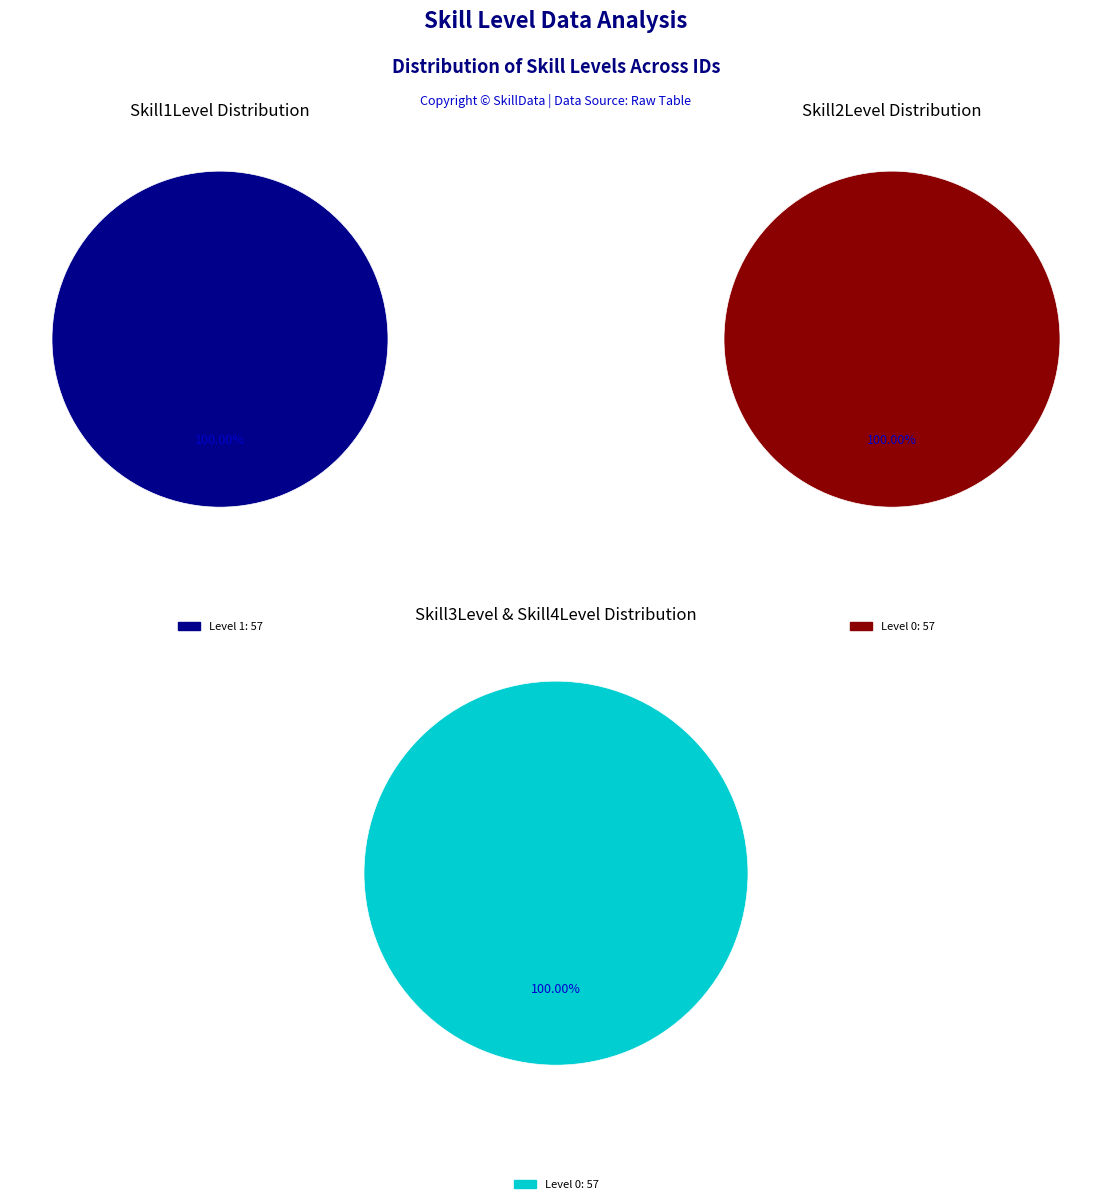

The Skill2Level slice represents 13% of the pie. True or false?

False